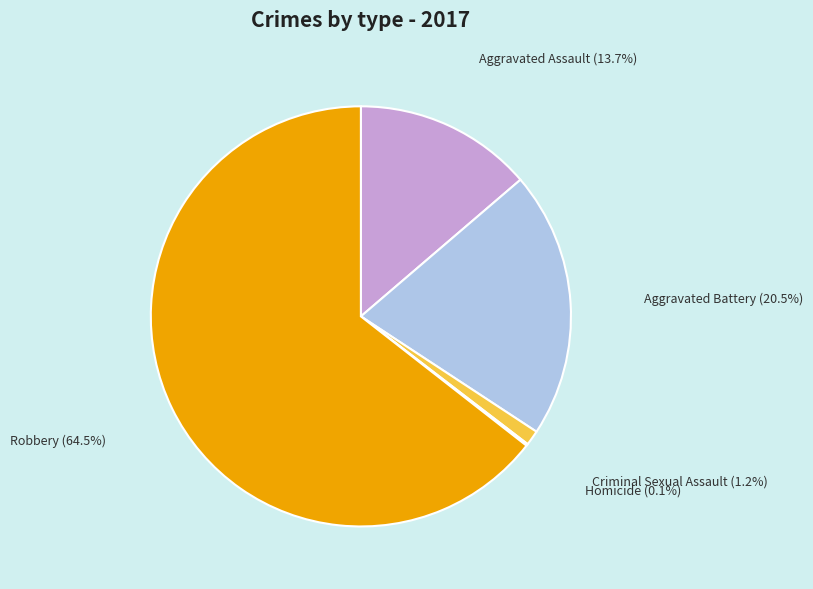

Is there a majority slice in this chart?

Yes